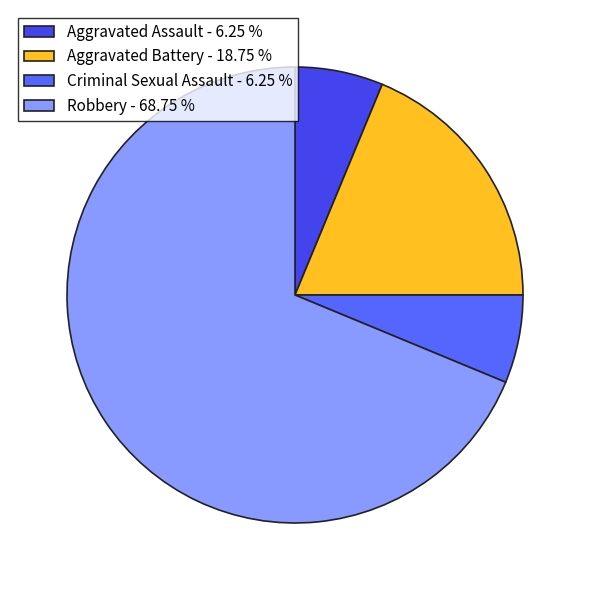

Combined, do Criminal Sexual Assault and Aggravated Assault account for over 50%?

No